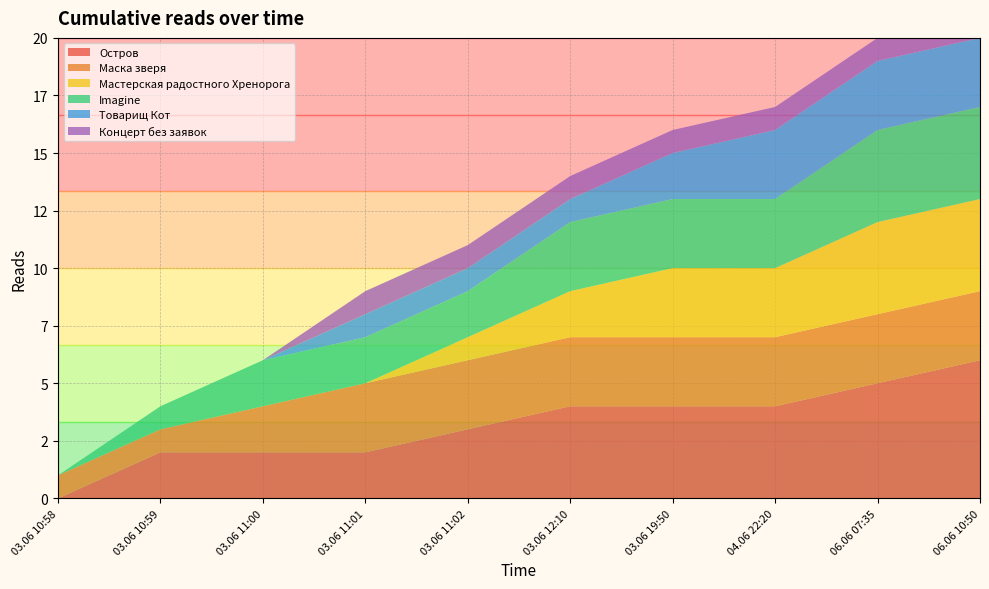

Reading left to right, transcribe all the data shown in this chart.

Остров: 0	2	2	2	3	4	4	4	5	6
Маска зверя: 1	1	2	3	3	3	3	3	3	3
Мастерская радостного Хренорога: 0	0	0	0	1	2	3	3	4	4
Imagine: 0	1	2	2	2	3	3	3	4	4
Товарищ Кот: 0	0	0	1	1	1	2	3	3	3
Концерт без заявок: 0	0	0	1	1	1	1	1	1	1